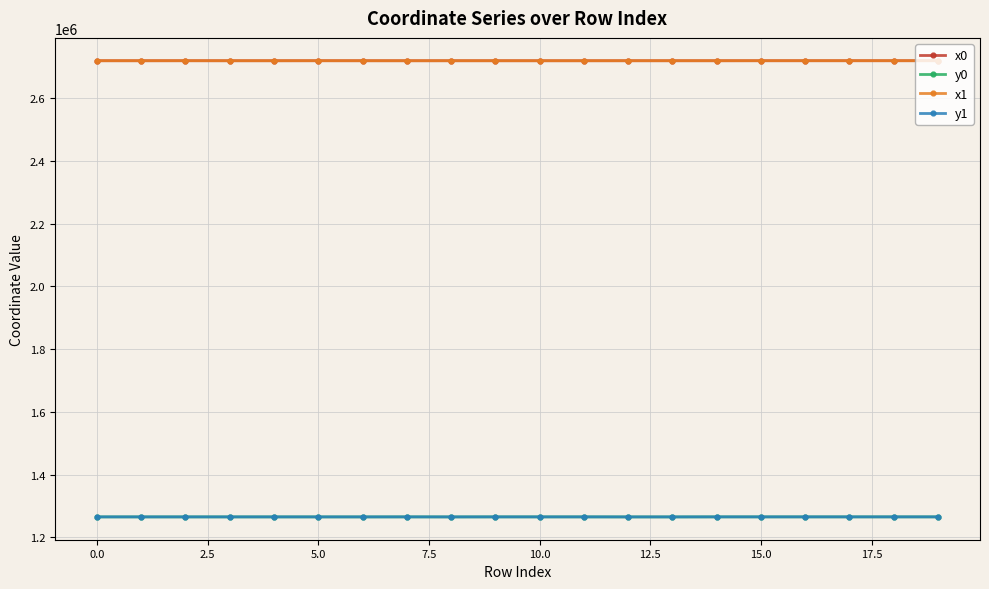

What is the difference between the maximum and minimum values in the y1 series?

141.1